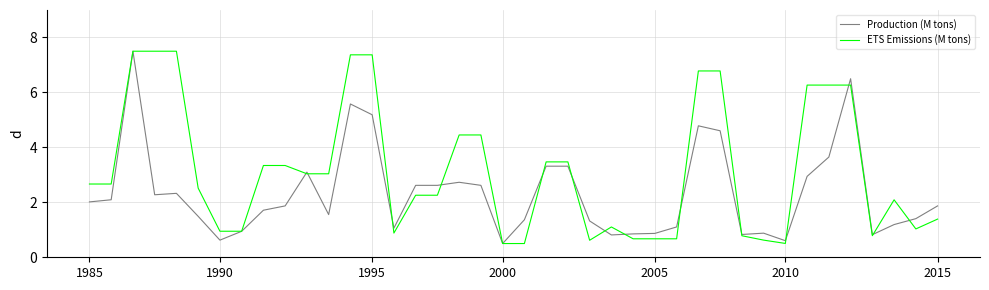

What is the minimum value for ETS Emissions (M tons)?

0.5